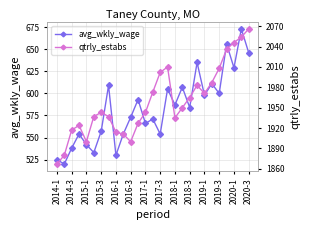

How many data points in qtrly_estabs are above 1943?

13